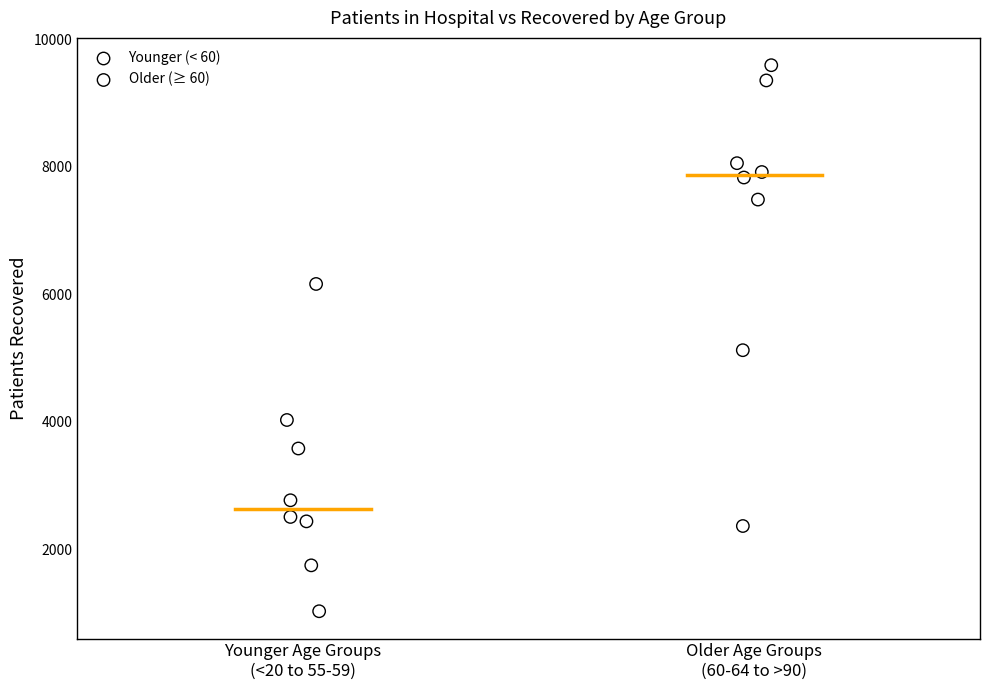

Which series has the largest Y range (max minus min)?

Older (≥ 60)